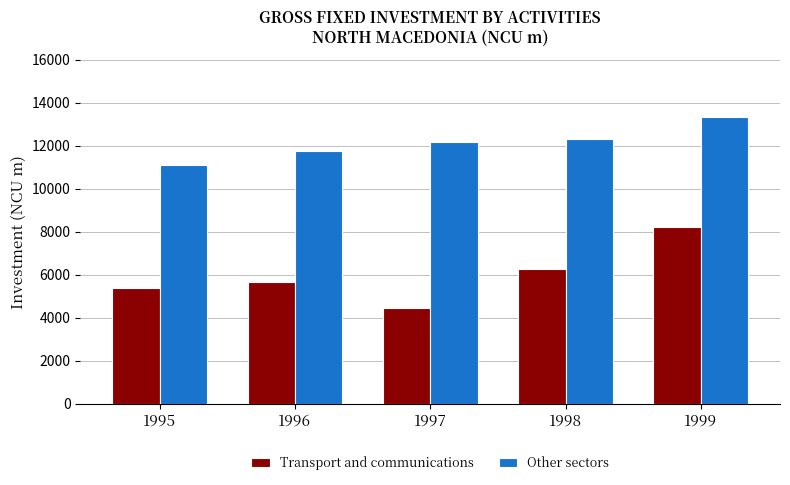

At which label does Transport and communications first exceed 5666?

1996